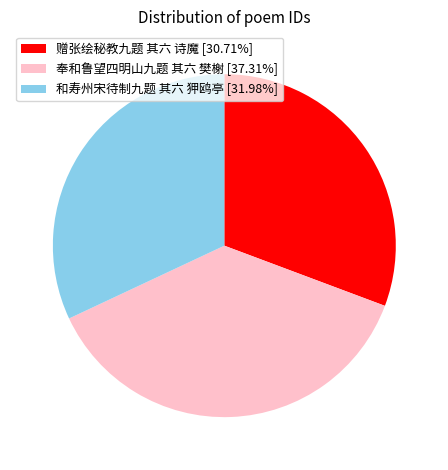

Is the sum of 和寿州宋待制九题 其六 狎鸥亭 and 奉和鲁望四明山九题 其六 樊榭 greater than half?

Yes